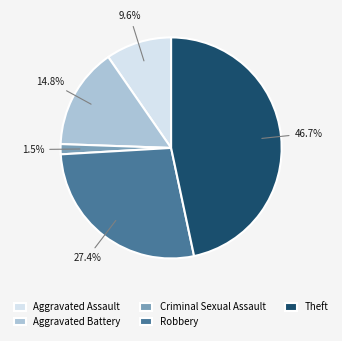

Count the number of slices in the pie.

5